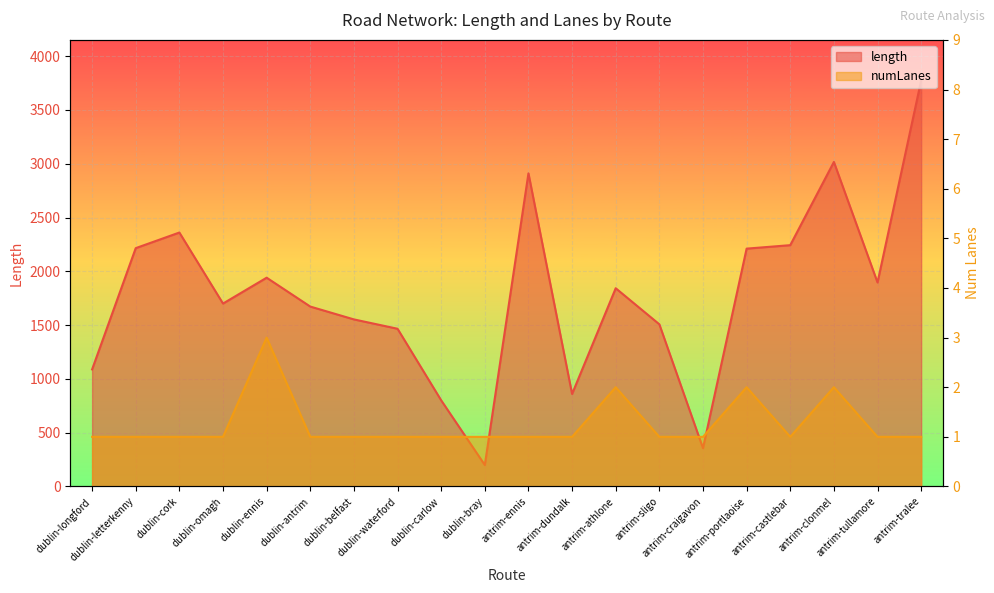

What is the average value of the numLanes series?

1.2